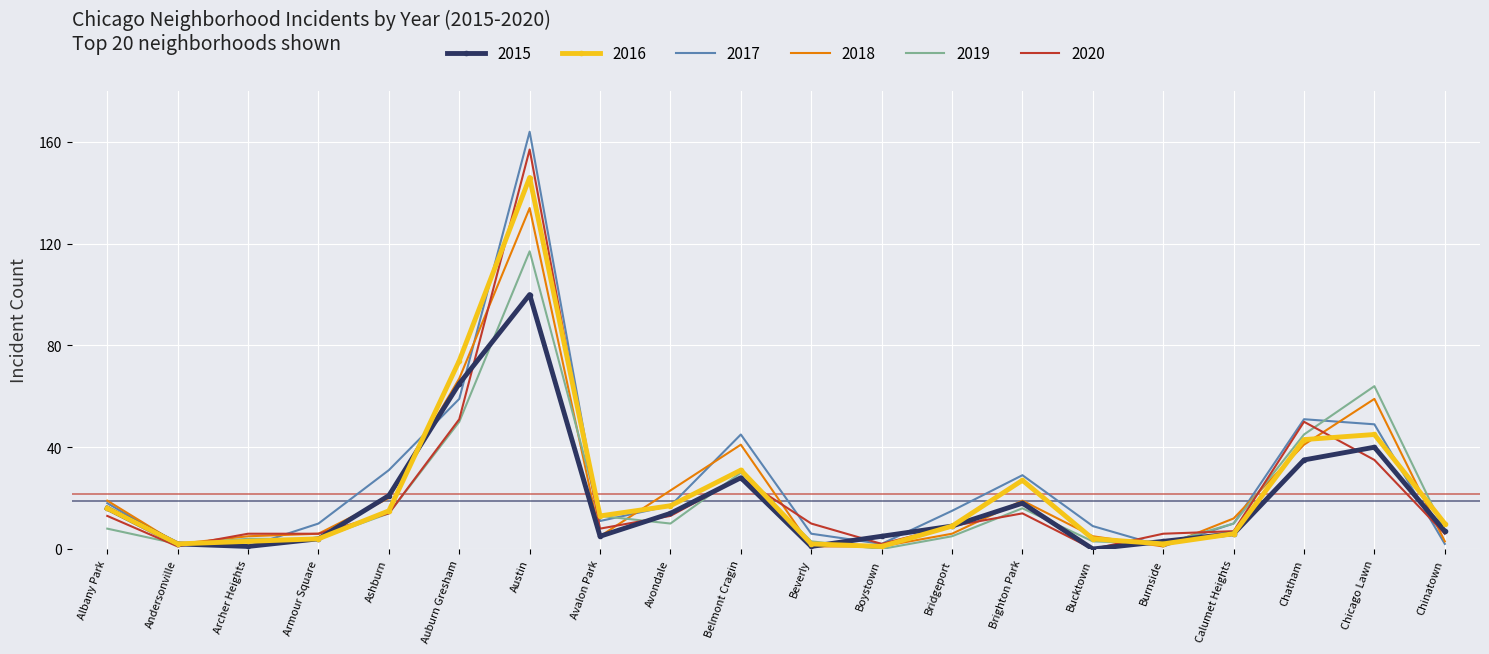

At which label is 2020 closest to 78?

Auburn Gresham